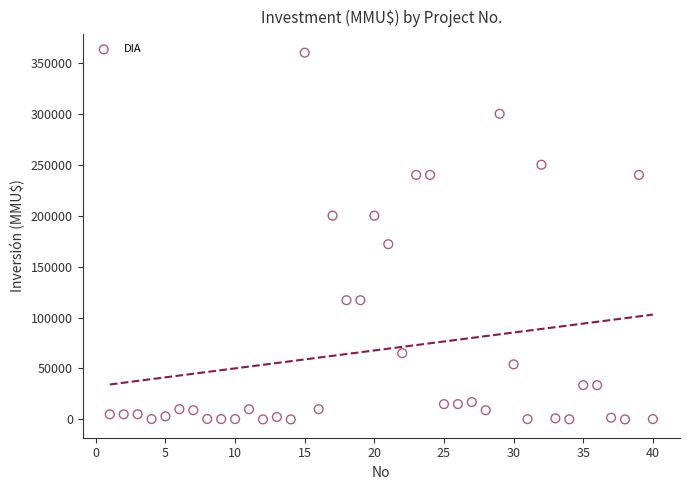

What is the range of X values (max minus min)?

39